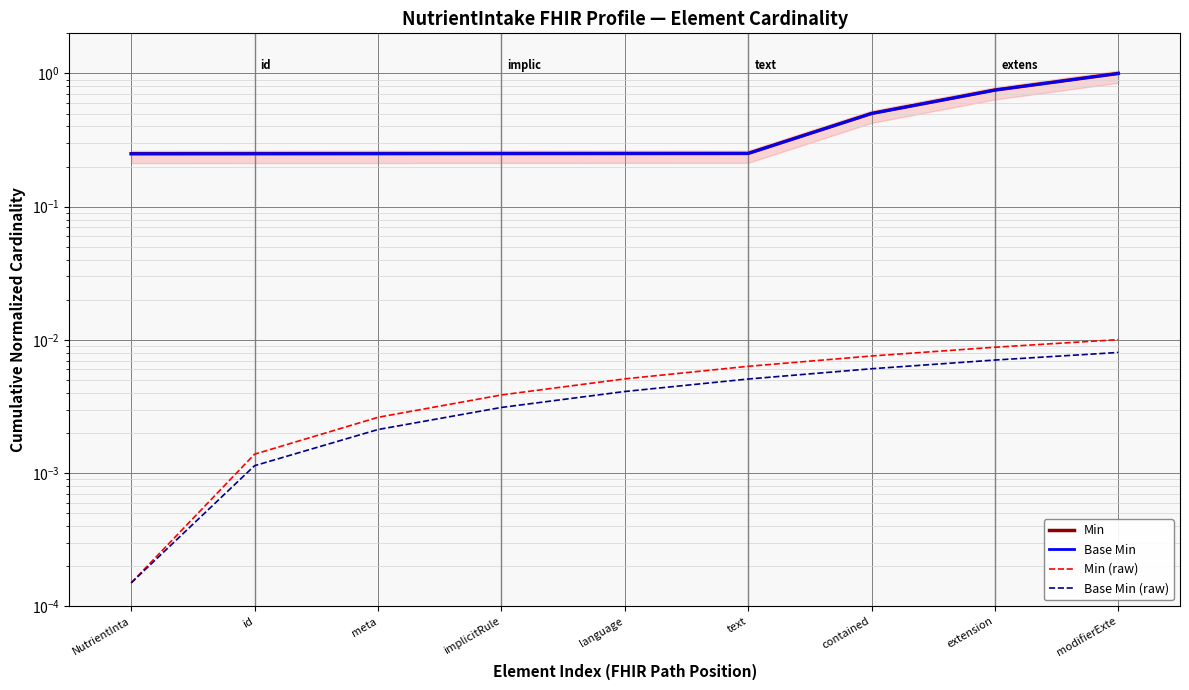

Is it true that Min equals 0.3 at language?

True